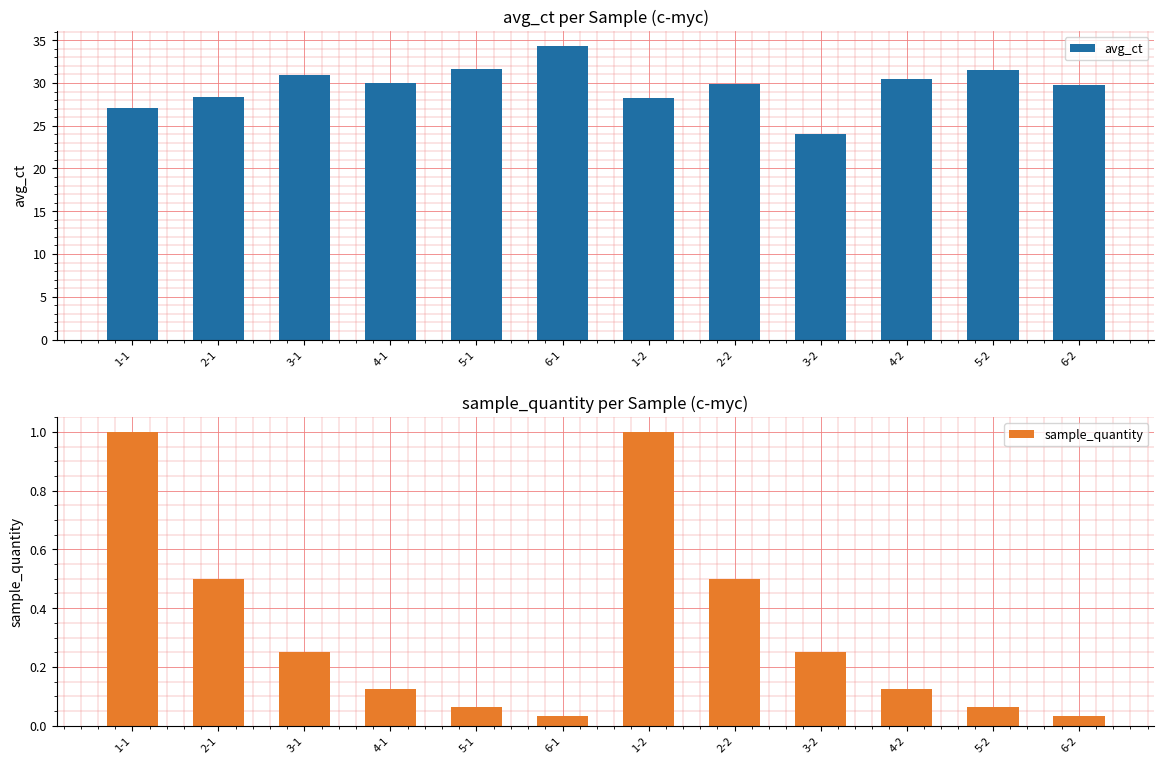

At how many categories does at least one series exceed 31?

3